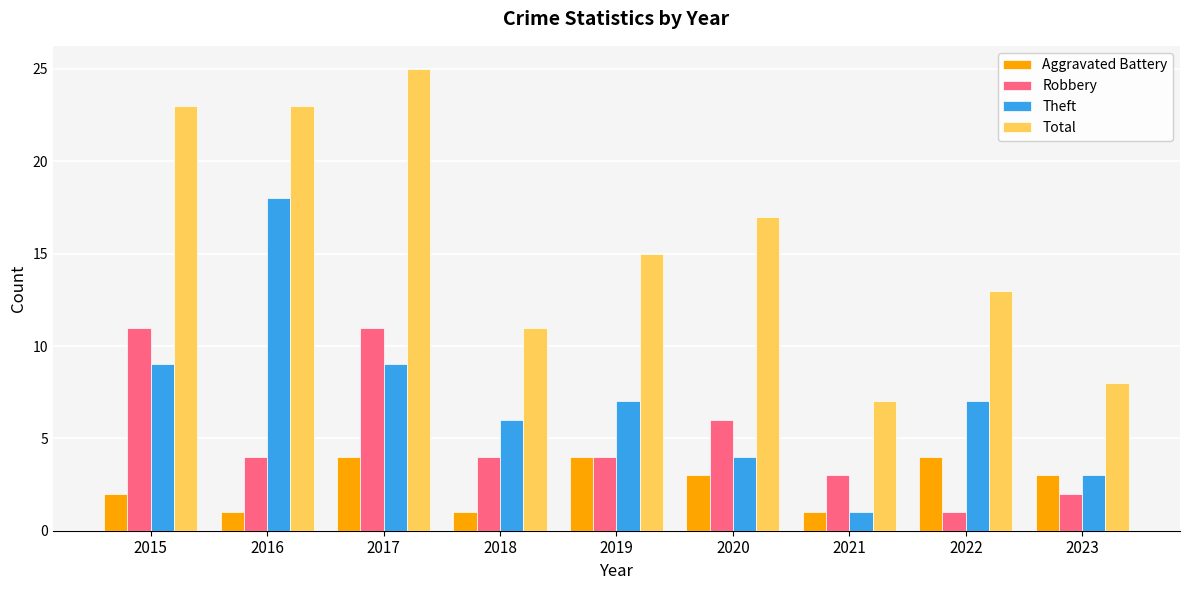

Which series has the largest total across all categories?

Total